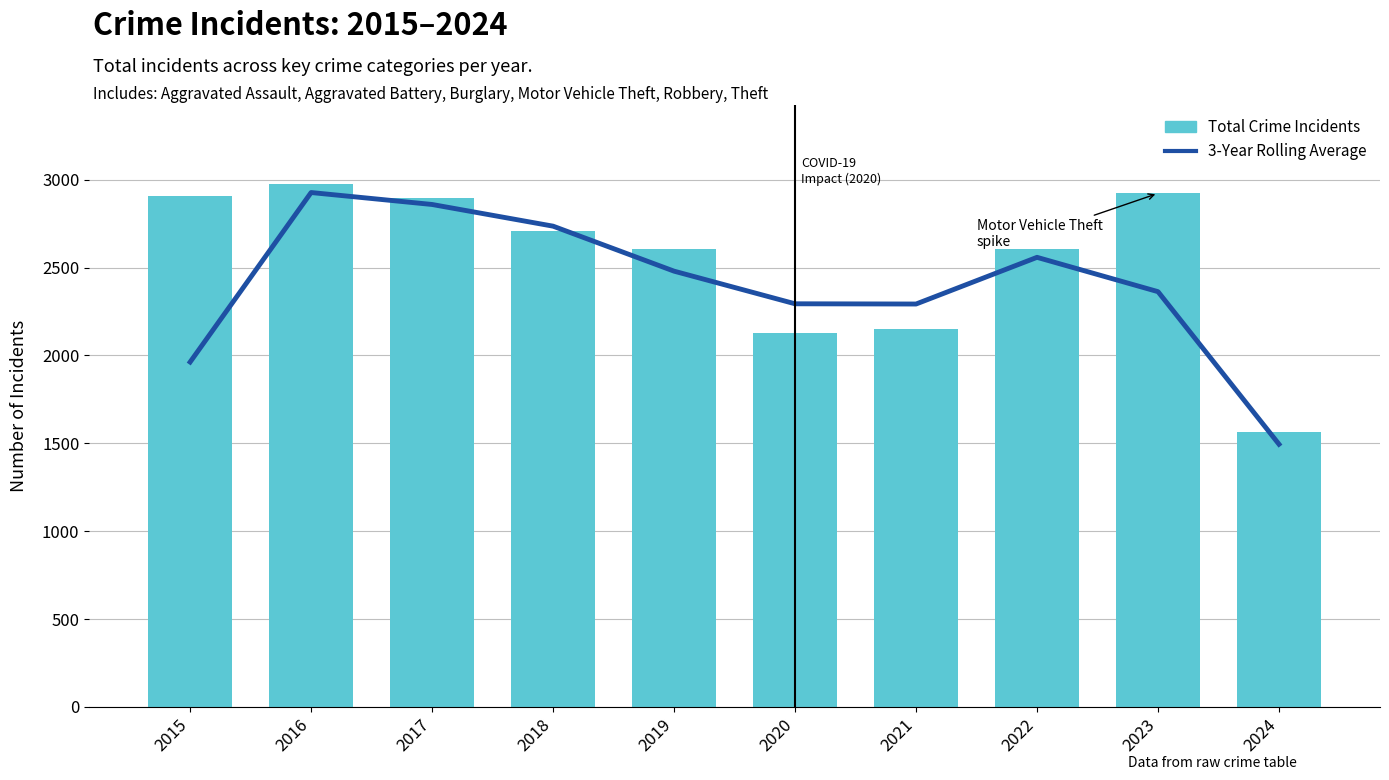

What value does the 3-Year Rolling Average series have at 2016?

2926.7